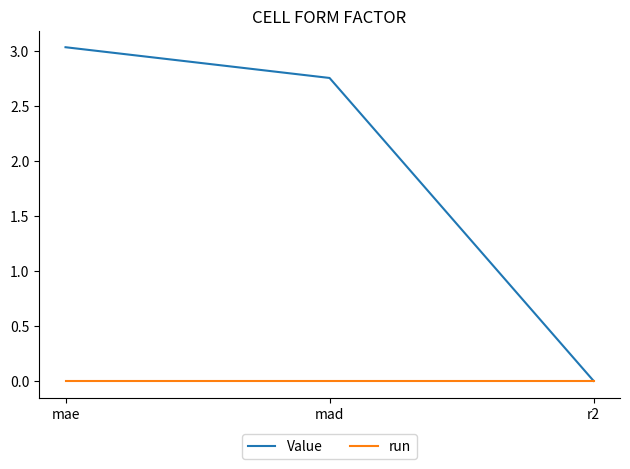

What is the highest value of the Value series?

3.0